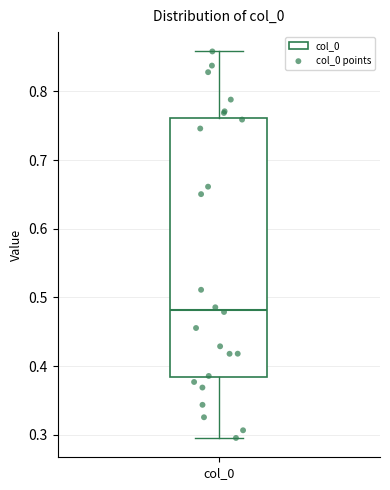

Read this box plot against the y-axis: the position of the median line, the range covered by the box, and the ends of both whiskers. The values are not printed on the chart, so give them approximately, as read against the axis.

median 0.48, box 0.38 to 0.76, whiskers 0.30 to 0.86